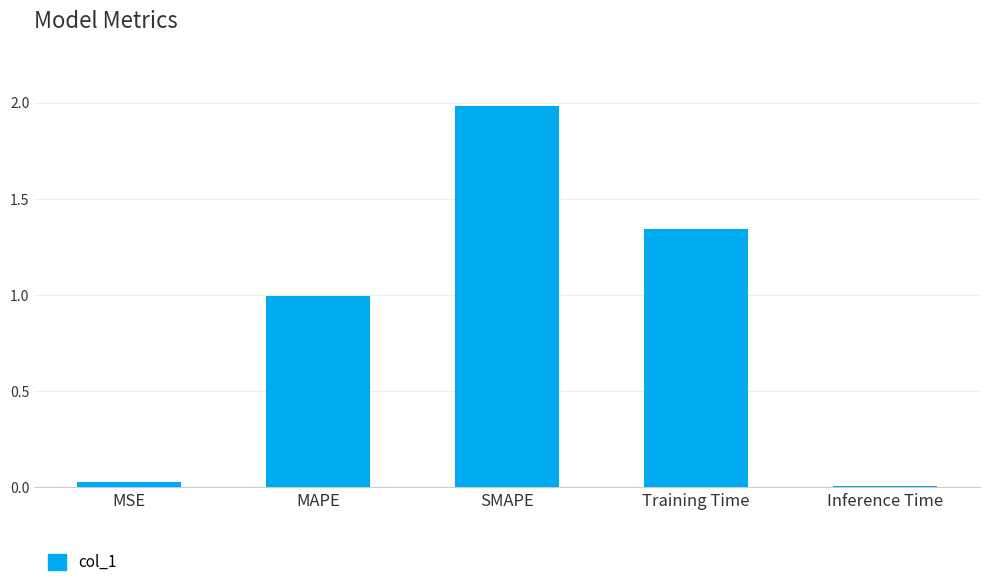

What is the approximate value at SMAPE?

2.0